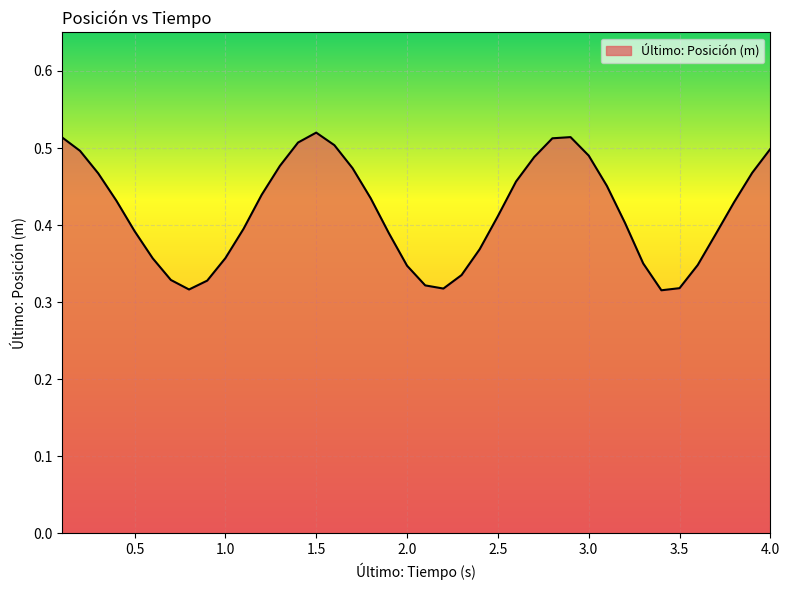

At which category does the data reach its first local peak?

1.5